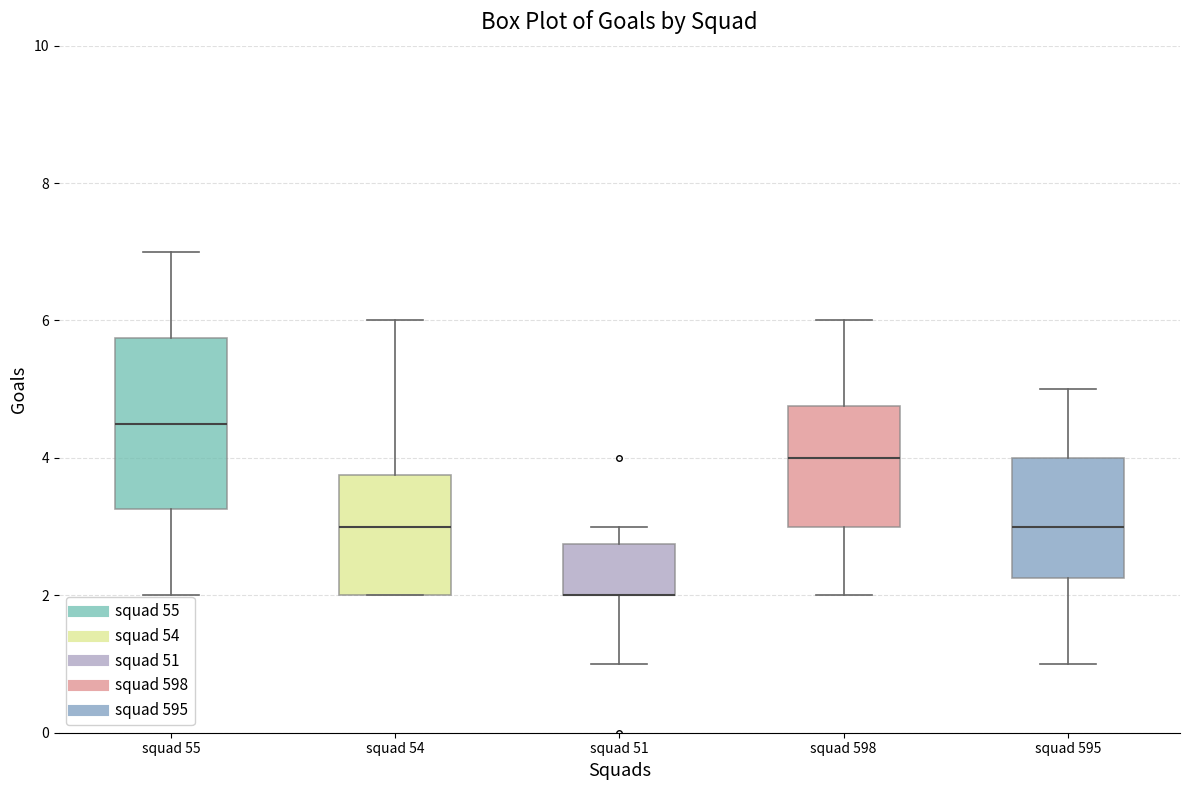

Reading left to right, transcribe this box plot: for each box, give where its median line is, the range the box spans, and where its two whiskers end, as read against the y-axis. The values are not printed on the chart, so give them approximately, as read against the axis.

squad 55: median 4.6, box 3.2 to 5.8, whiskers 2.0 to 7.0
squad 54: median 3.0, box 2.0 to 3.8, whiskers 2.0 to 6.0
squad 51: median 2.0 (drawn on the box's lower edge), box 2.0 to 2.8, whiskers 1.0 to 3.0
squad 598: median 4.0, box 3.0 to 4.8, whiskers 2.0 to 6.0
squad 595: median 3.0, box 2.2 to 4.0, whiskers 1.0 to 5.0